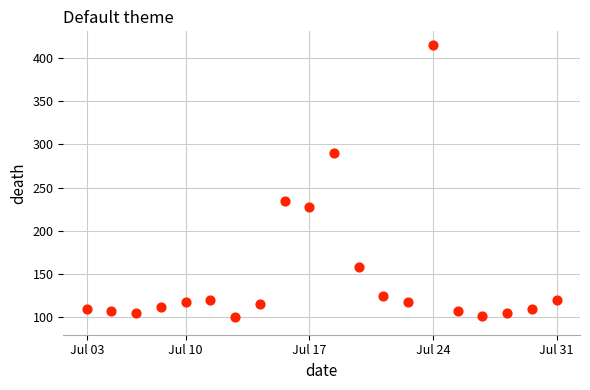

What Y value in the scatter plot is closest to 257?

235